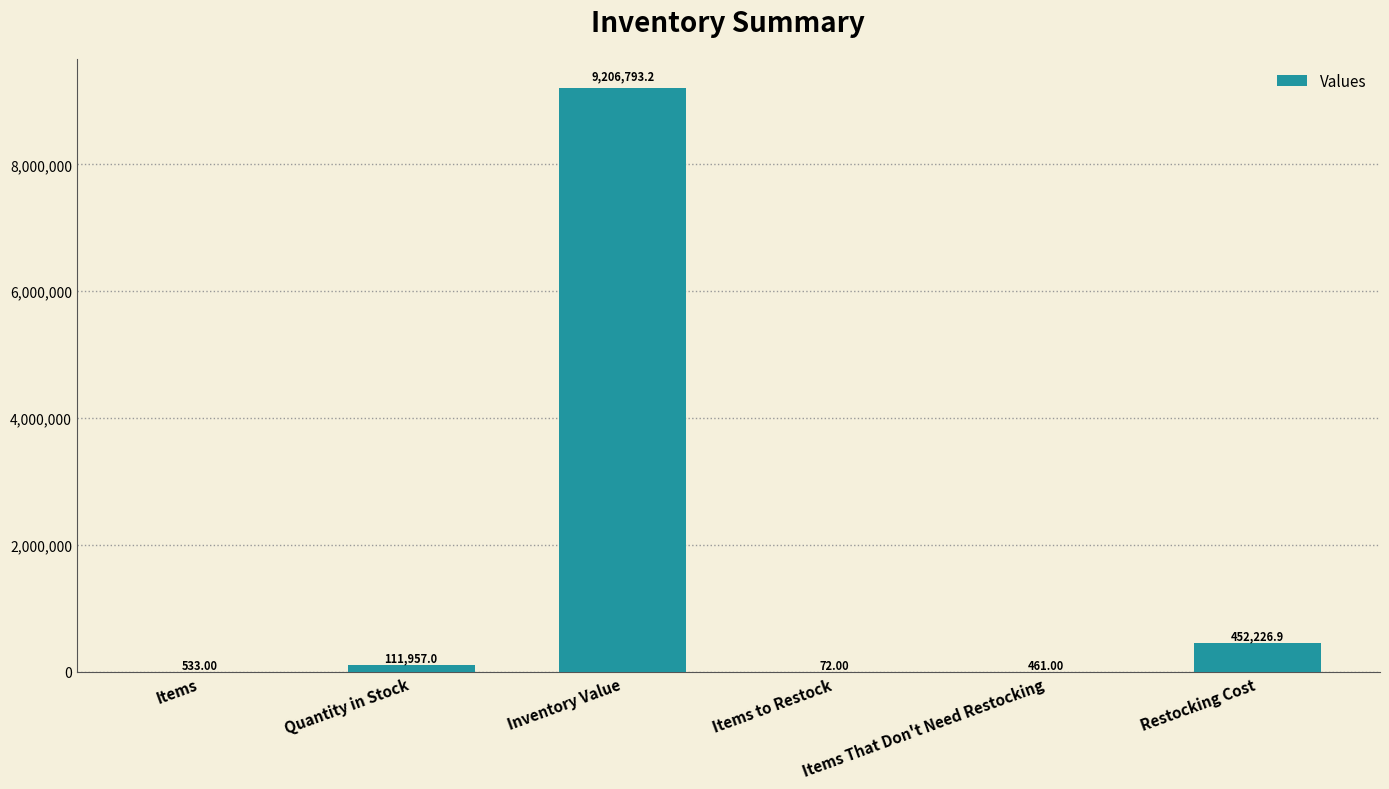

Are the bars horizontal?

No